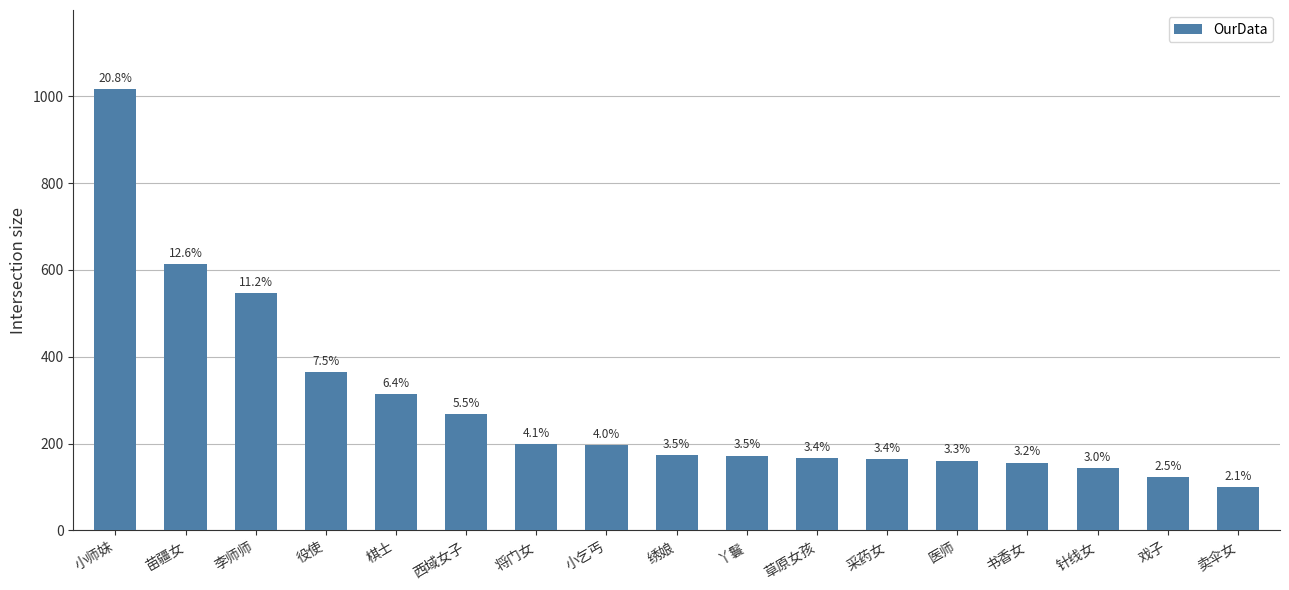

What is the ratio of the value at 小乞丐 to the value at 采药女?

1.2